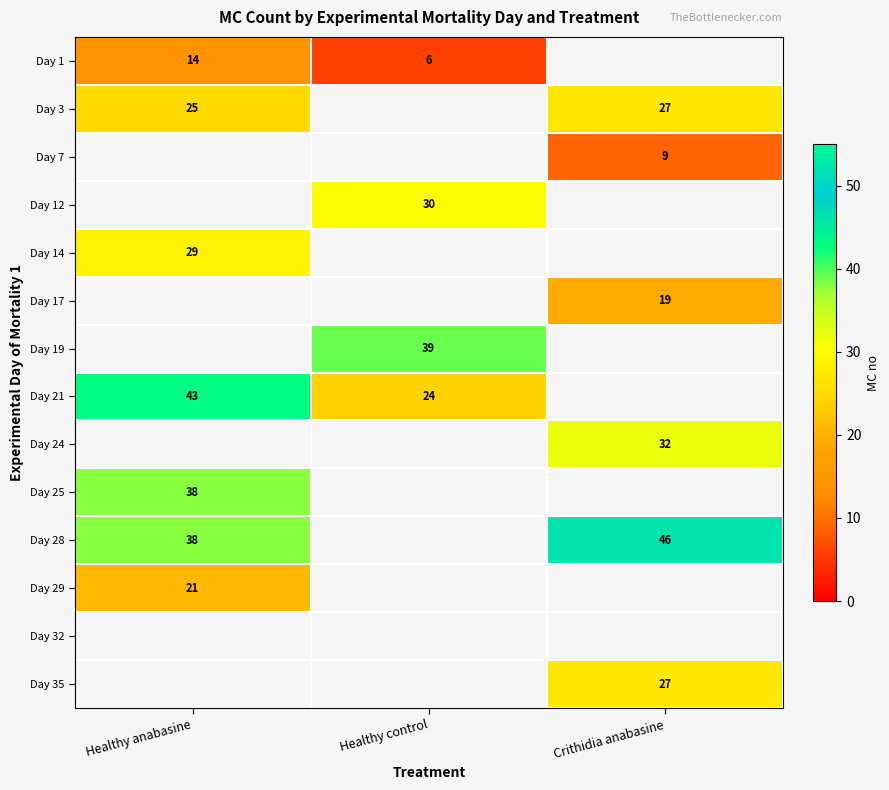

The Day 1 series shows 4 at Healthy control. True or false?

False